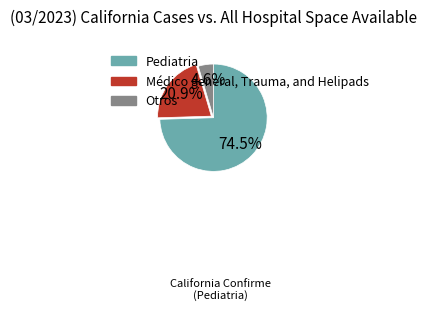

What is the total percentage of Médico general and Pediatria?

95.4%